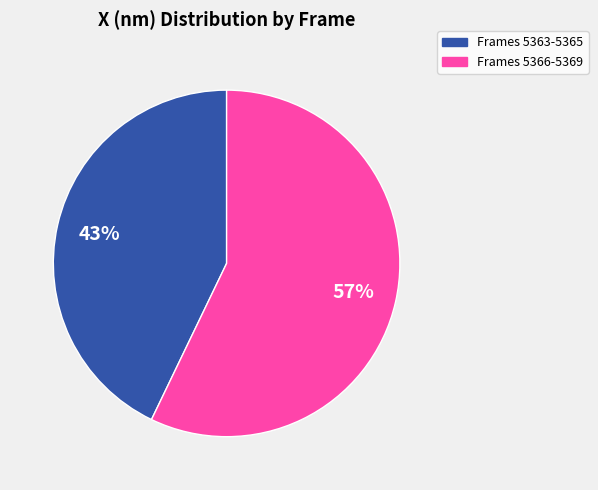

Is there any slice that represents more than half of the pie?

Yes